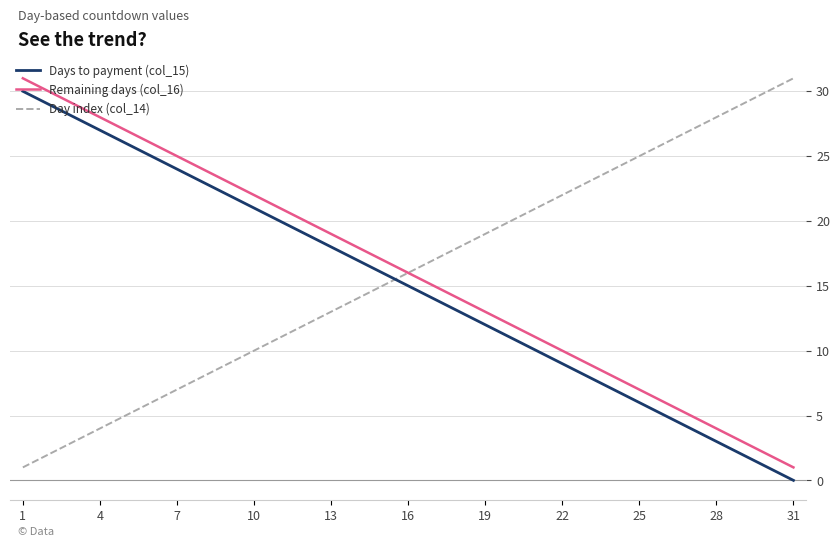

True or false: Remaining days (col_16) and Days to payment (col_15) cross at least once.

False